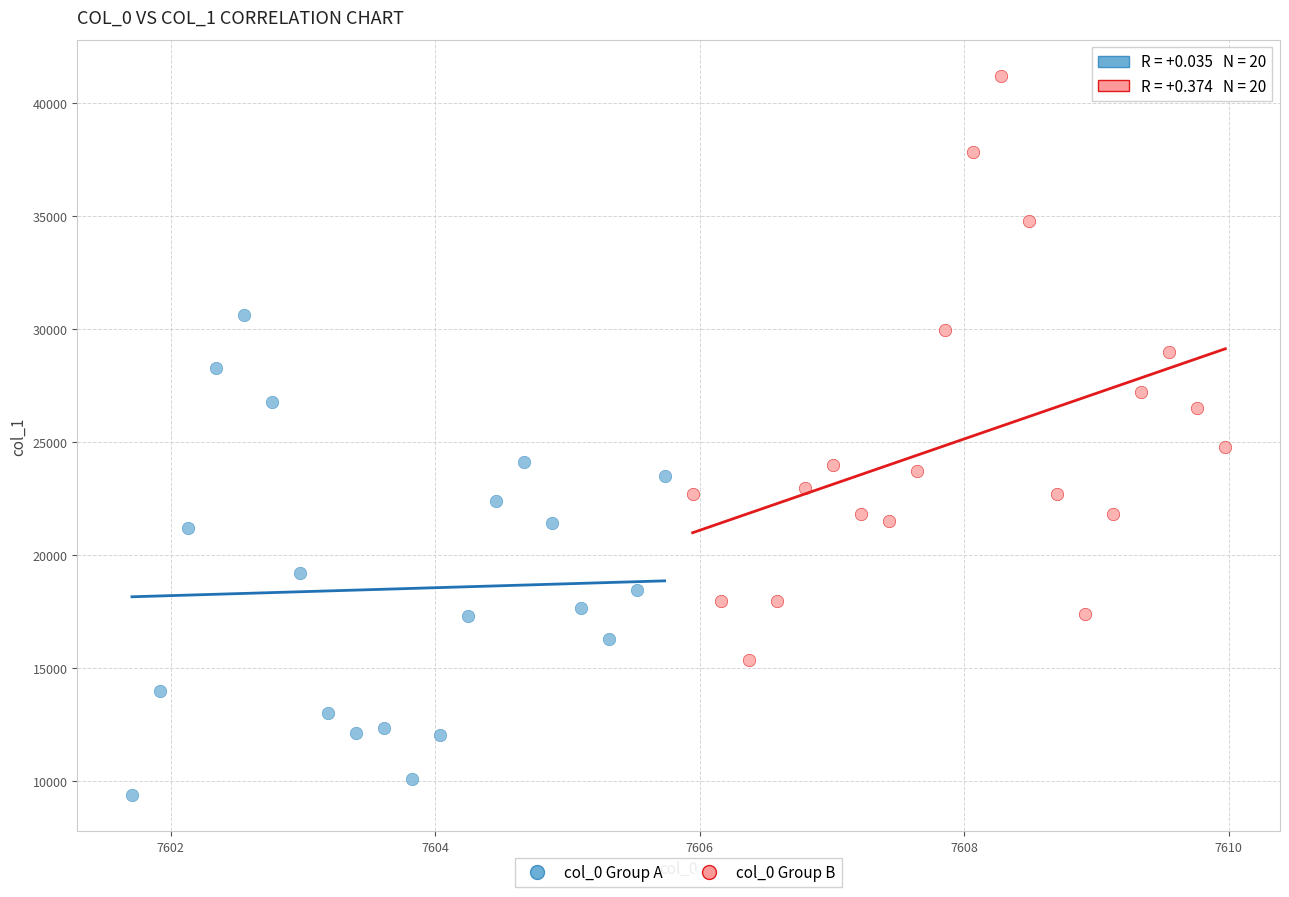

Which series has the widest spread of Y values?

col_0 Group B